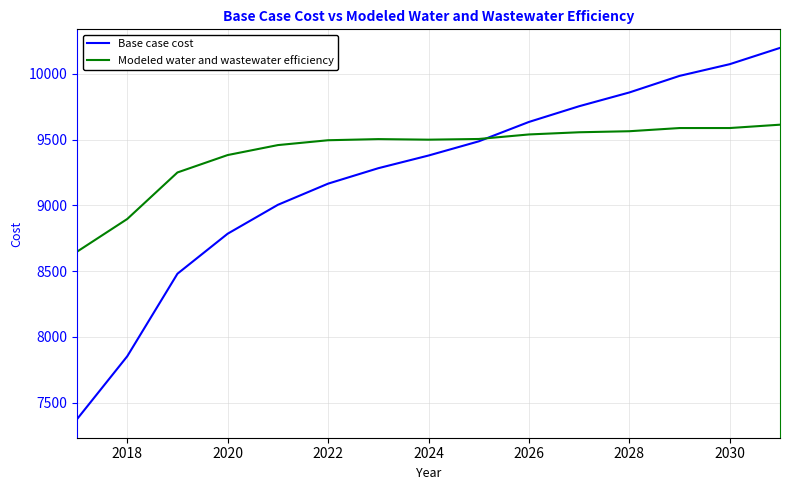

What is the smallest value displayed?

7374.7